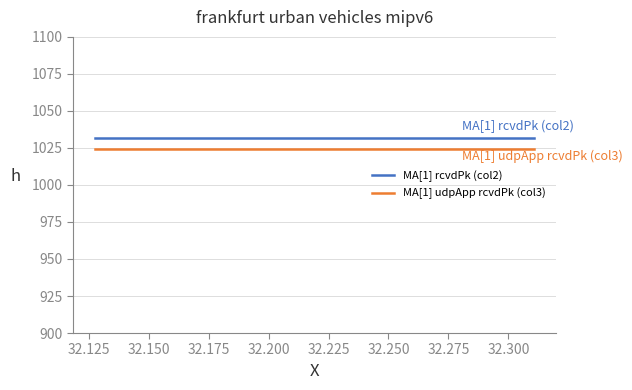

Rank the series by their maximum value, from highest to lowest.

MA[1] rcvdPk (col2), MA[1] udpApp rcvdPk (col3)